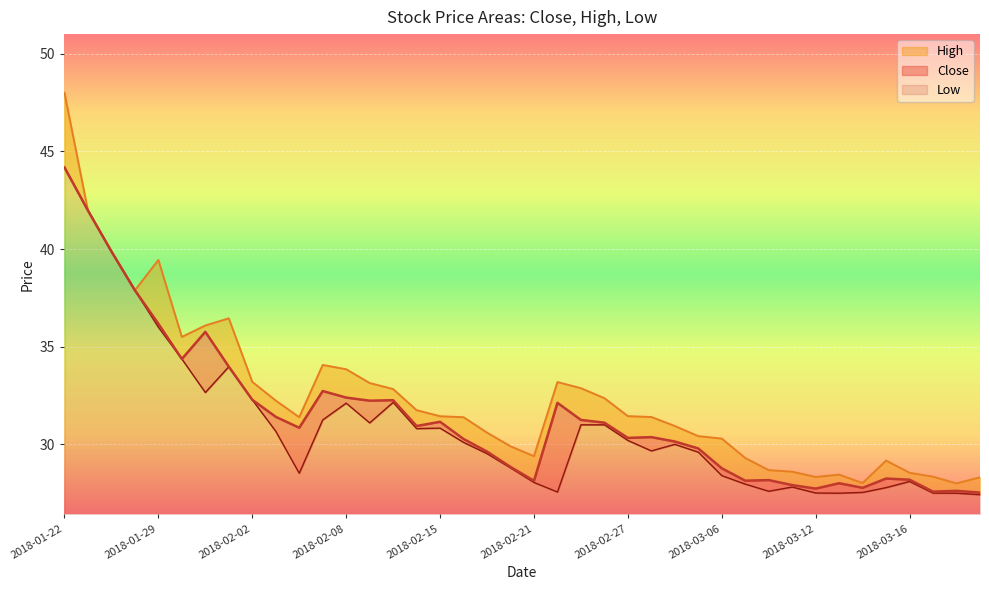

Which series has the widest spread of values?

High